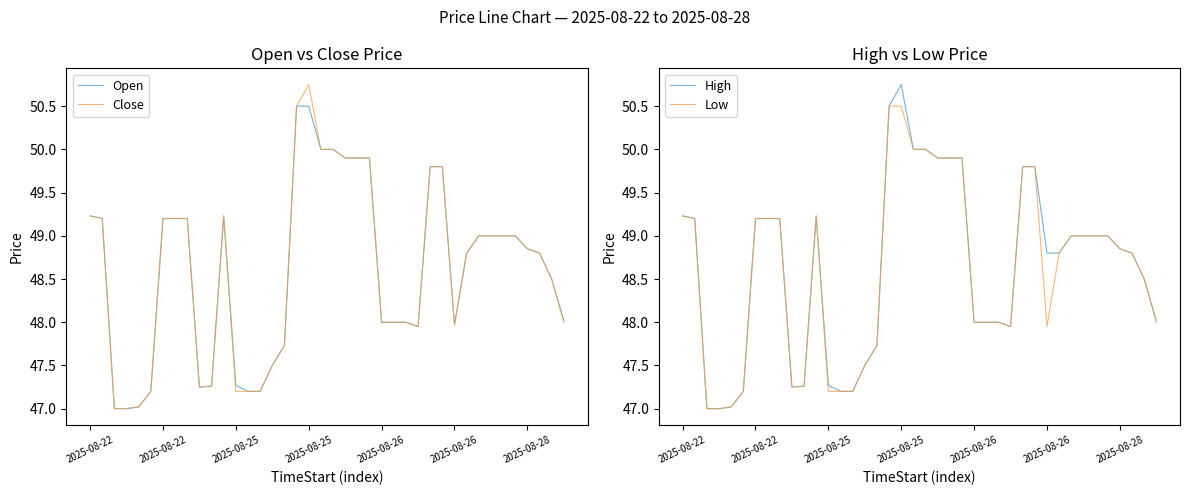

What is the difference between the maximum and second lowest values in the Low series?

3.5